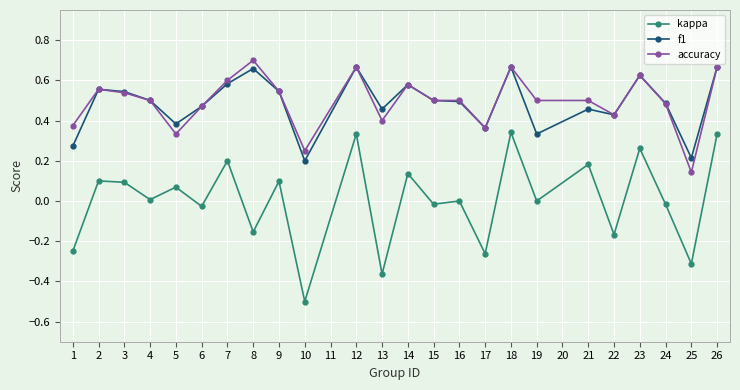

True or false: f1 and kappa intersect in this chart.

False